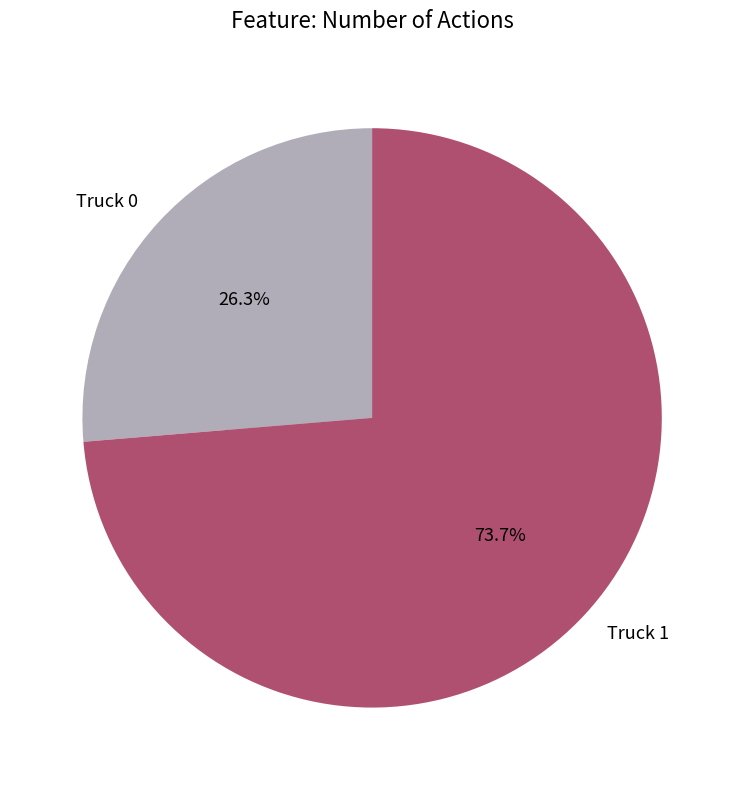

Is it true that Truck 0 is 15% of the pie?

False